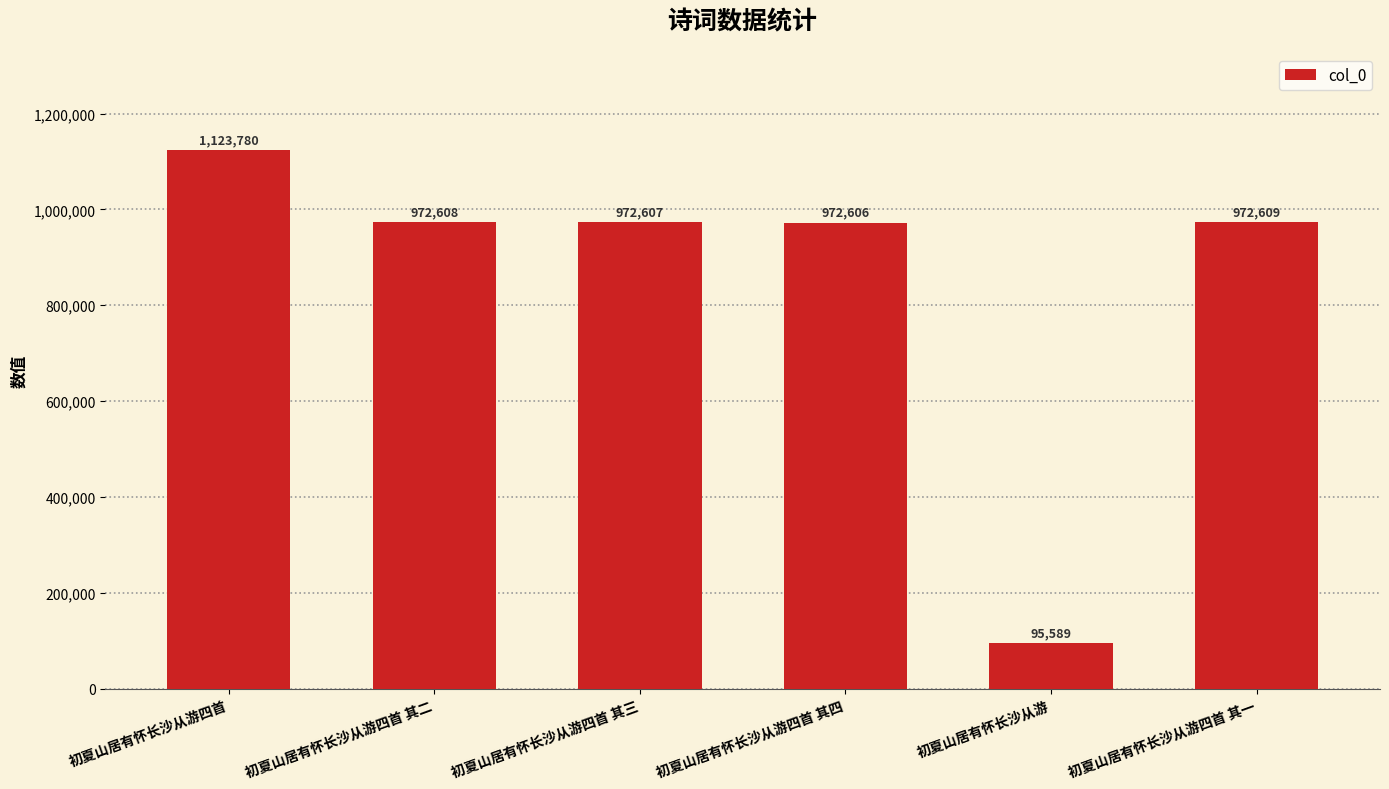

Read the value at 初夏山居有怀长沙从游四首 其二.

972608